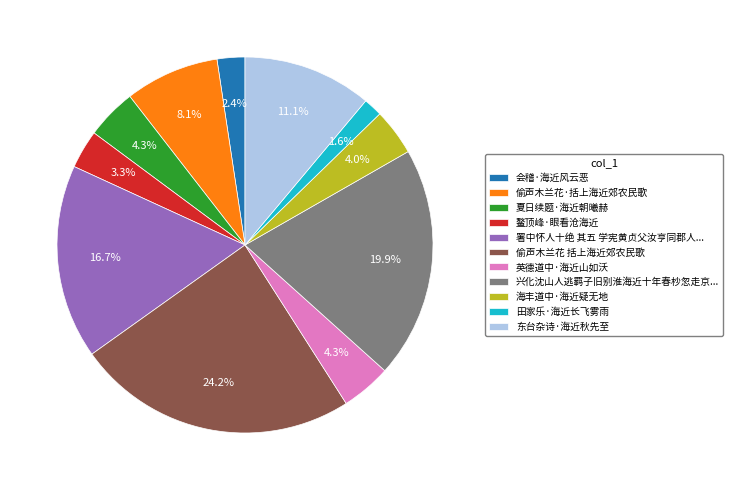

Which slice is the smallest?

田家乐·海近长飞雾雨